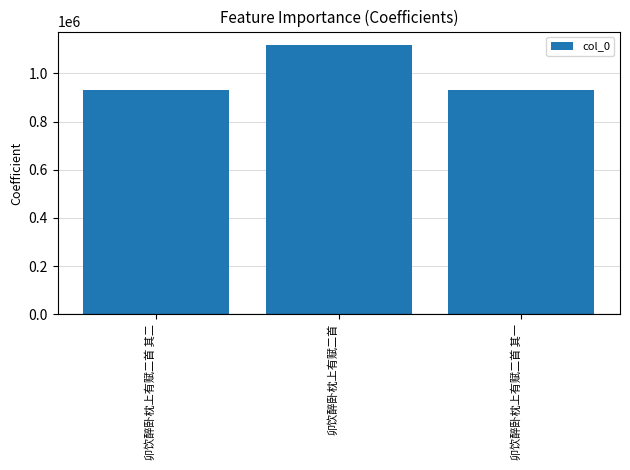

True or false: the data shows 931190 at 卯饮醉卧枕上有赋二首 其一.

True